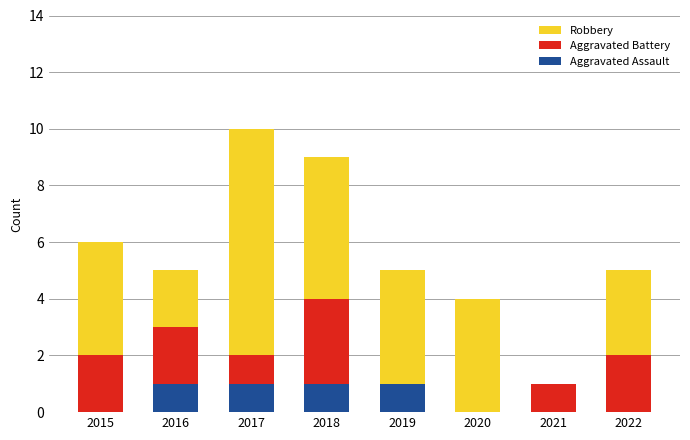

At which category is the sum across all series the highest?

2017